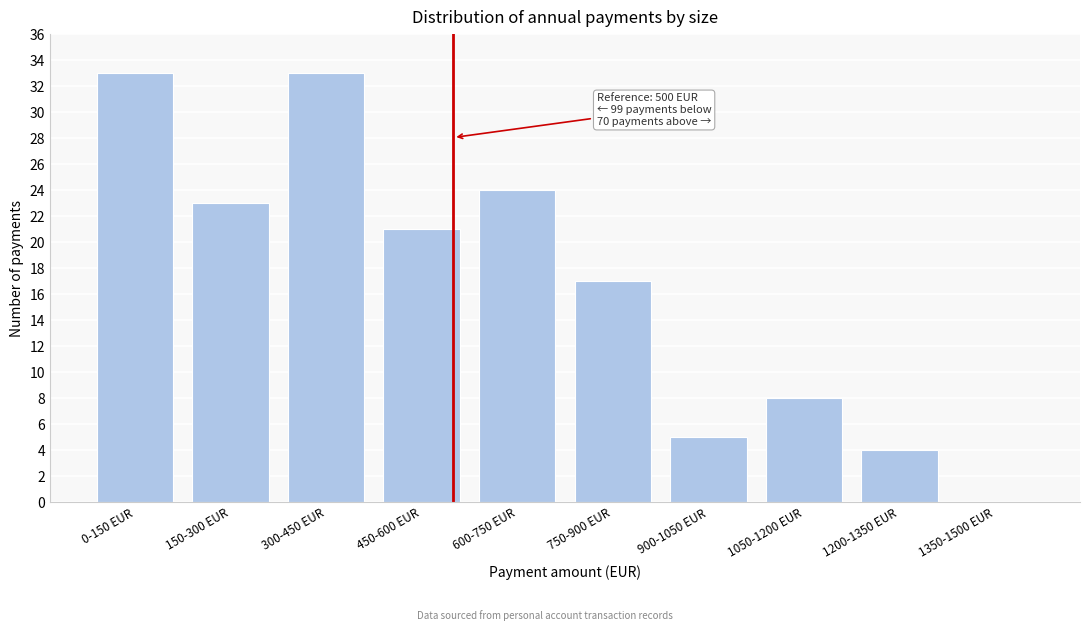

Reading right to left, transcribe all the data shown in this chart.

1350-1500 EUR=0	1200-1350 EUR=4	1050-1200 EUR=8	900-1050 EUR=5	750-900 EUR=17	600-750 EUR=24	450-600 EUR=21	300-450 EUR=33	150-300 EUR=23	0-150 EUR=33